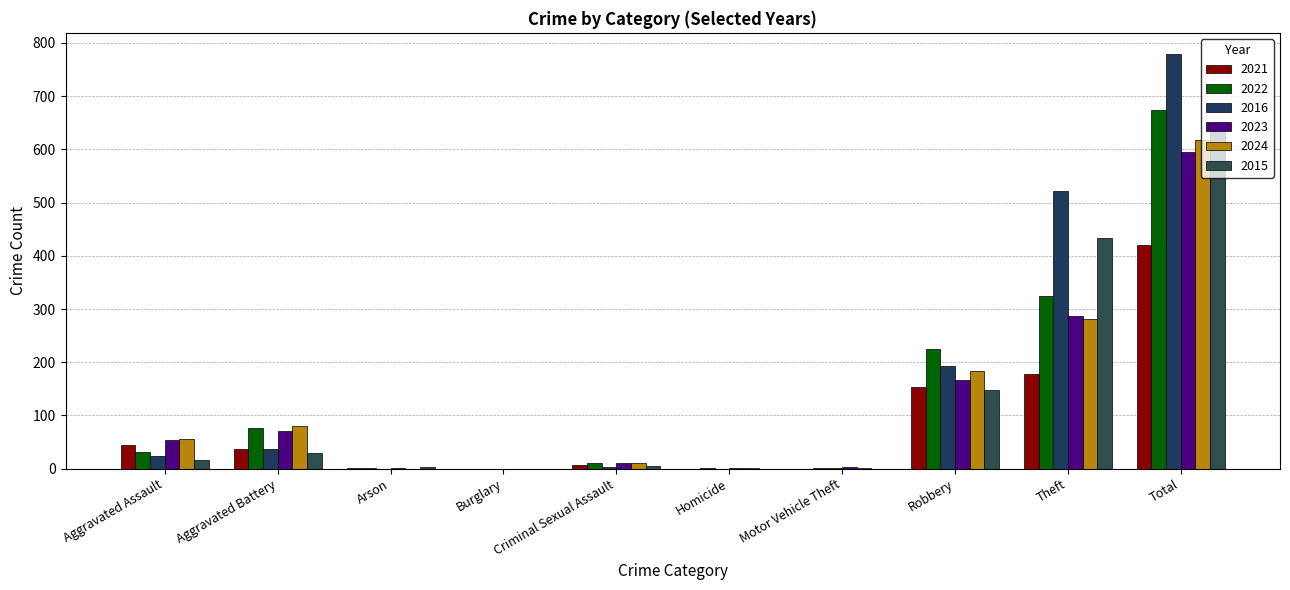

How many groups of bars are there?

10